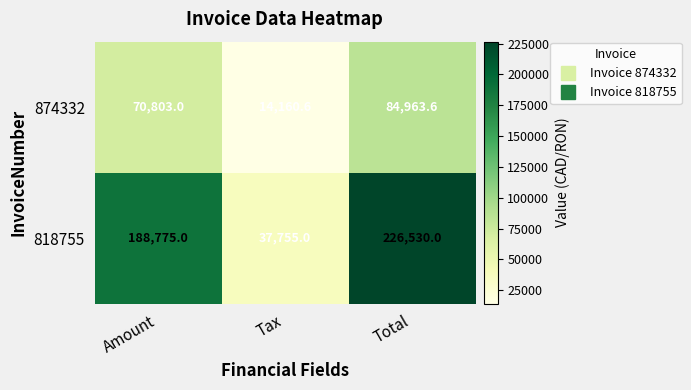

How many series are shown in this chart?

2